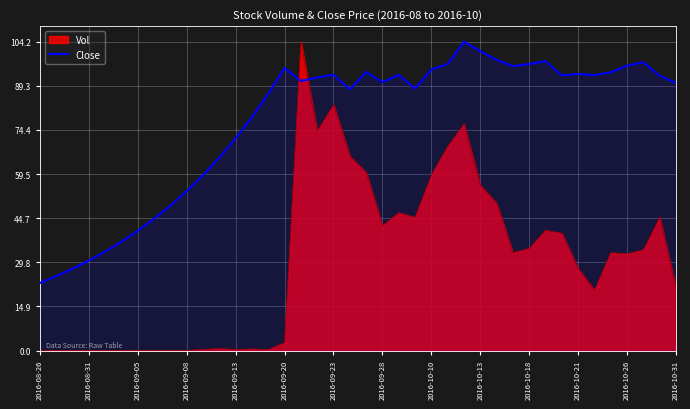

Which series has the largest range (max minus min)?

Vol